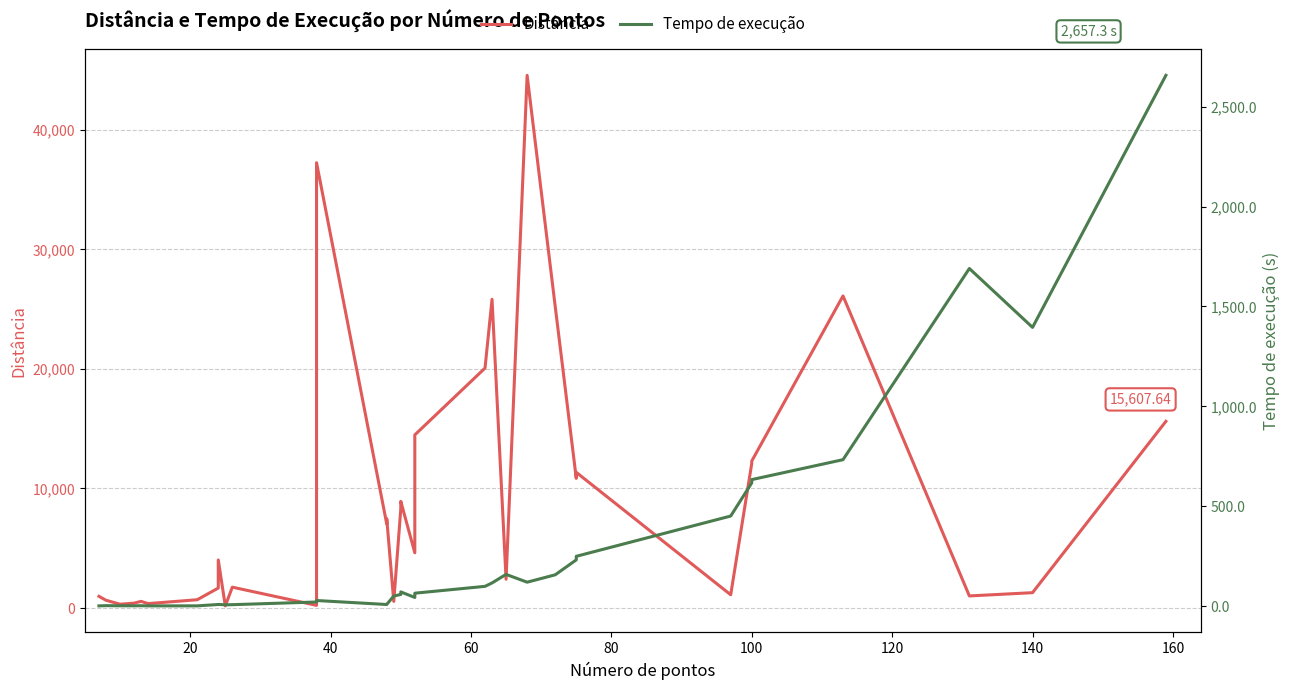

True or false: Distância and Tempo de execução cross at least once.

True